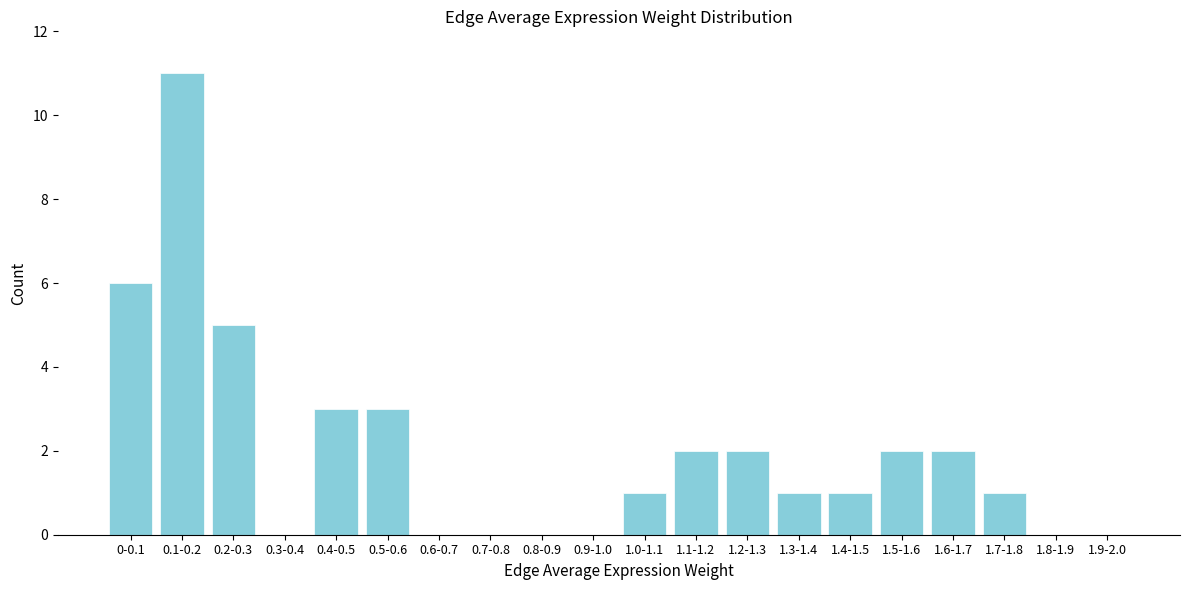

Reading left to right, transcribe all the data shown in this chart.

0-0.1=6	0.1-0.2=11	0.2-0.3=5	0.3-0.4=0	0.4-0.5=3	0.5-0.6=3	0.6-0.7=0	0.7-0.8=0	0.8-0.9=0	0.9-1.0=0	1.0-1.1=1	1.1-1.2=2	1.2-1.3=2	1.3-1.4=1	1.4-1.5=1	1.5-1.6=2	1.6-1.7=2	1.7-1.8=1	1.8-1.9=0	1.9-2.0=0